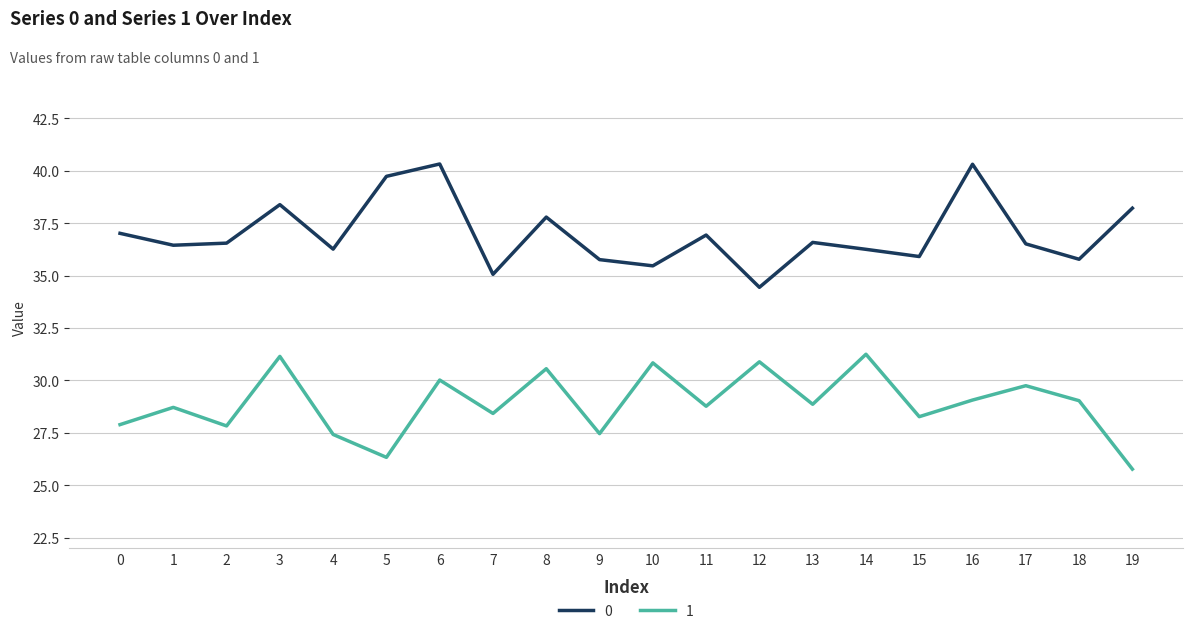

At which label does 1 first exceed 28?

1